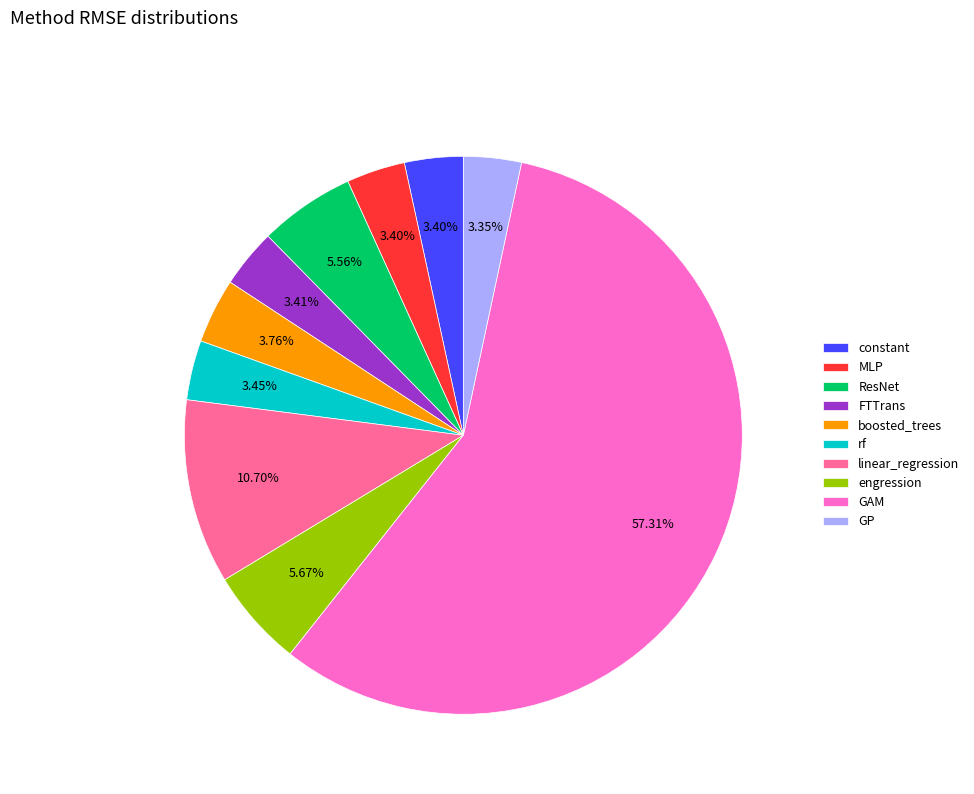

What is the largest slice in the pie chart?

GAM